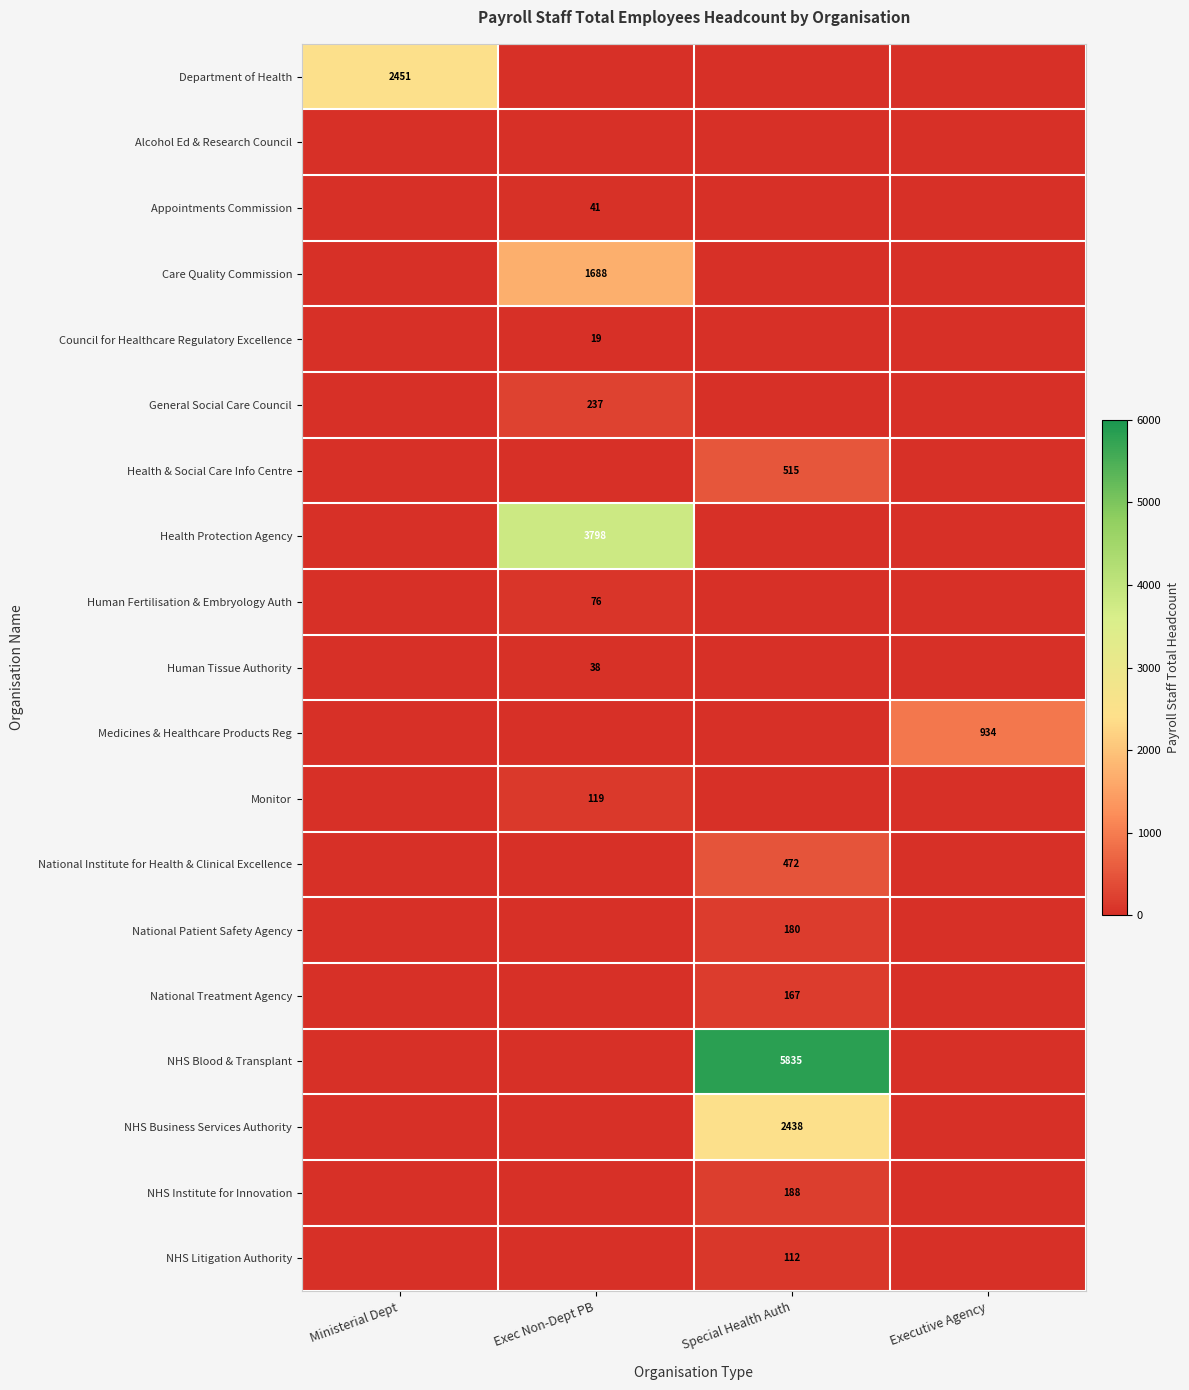

True or false: Human Fertilisation & Embryology Auth has a value of 76 at Exec Non-Dept PB.

True